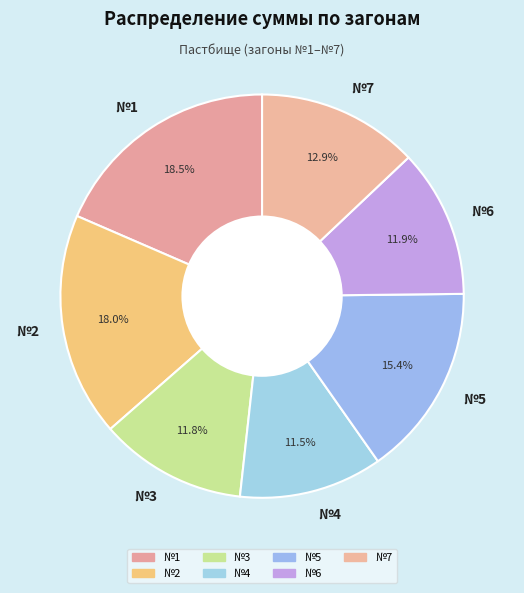

Between №6 and №7, which is larger?

№7